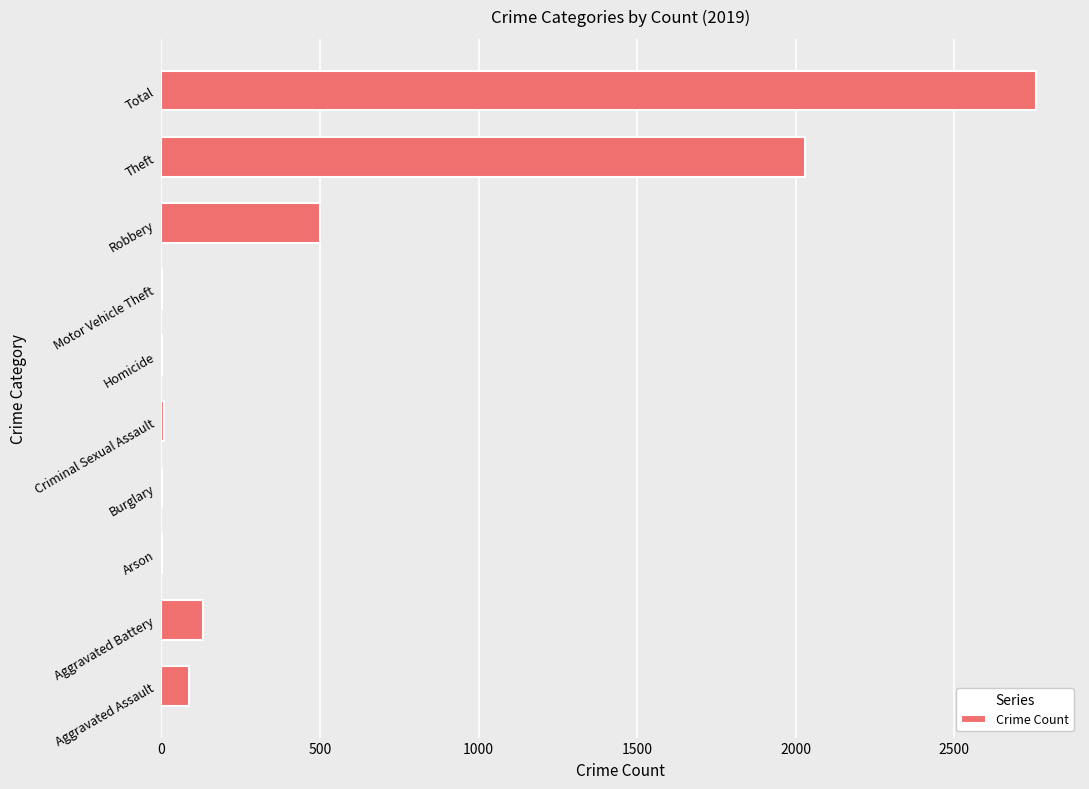

The value at Aggravated Assault is 87. True or false?

True